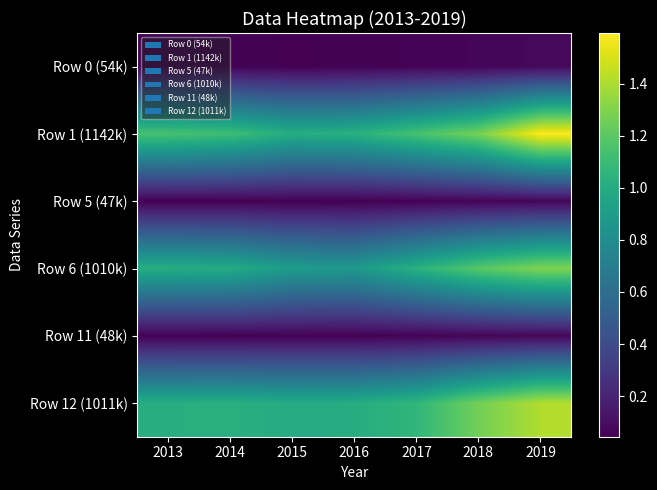

What is the difference between the highest and lowest values at 2018?

1217316.2